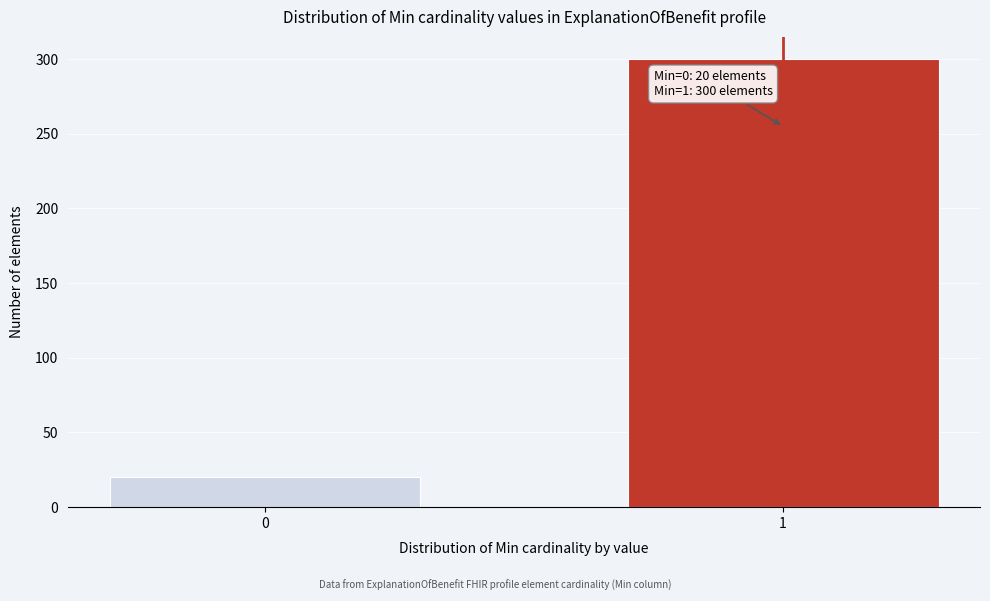

Reading right to left, what are all the values shown in this chart?

300	20